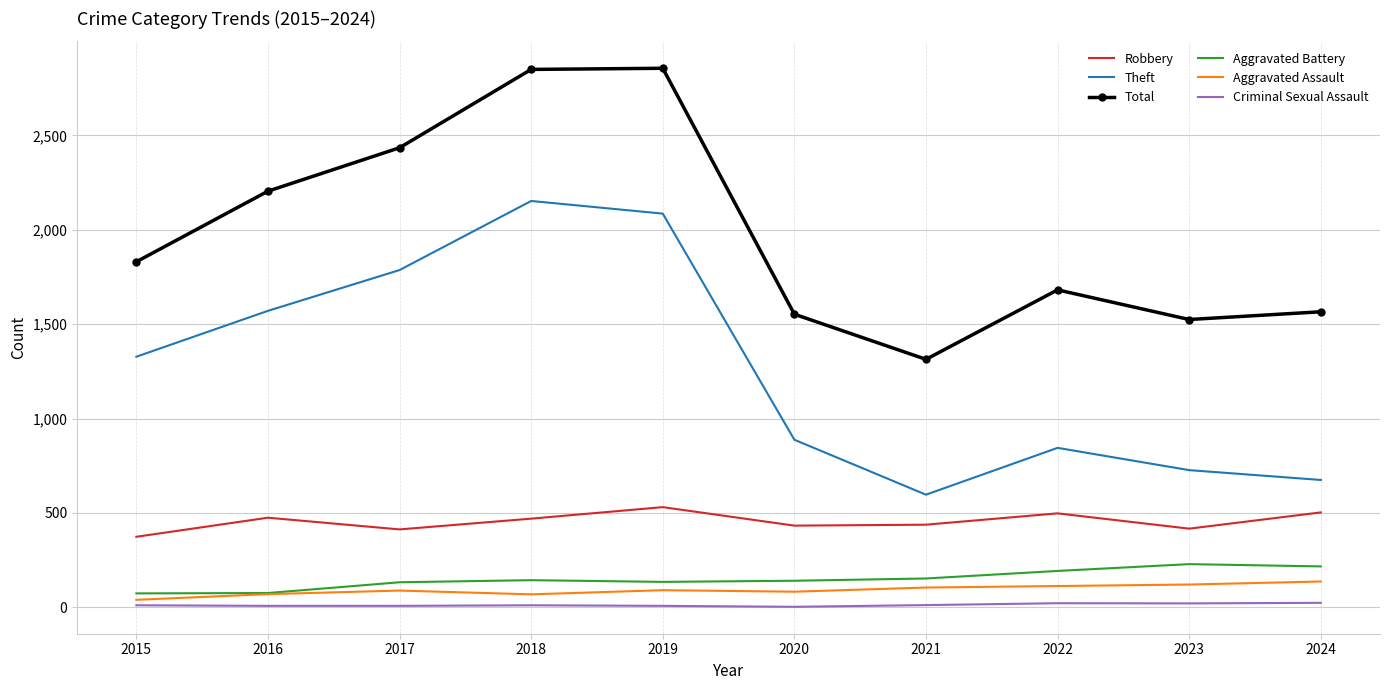

Is the value of Total at 2023 greater than the value of Theft at 2018?

No